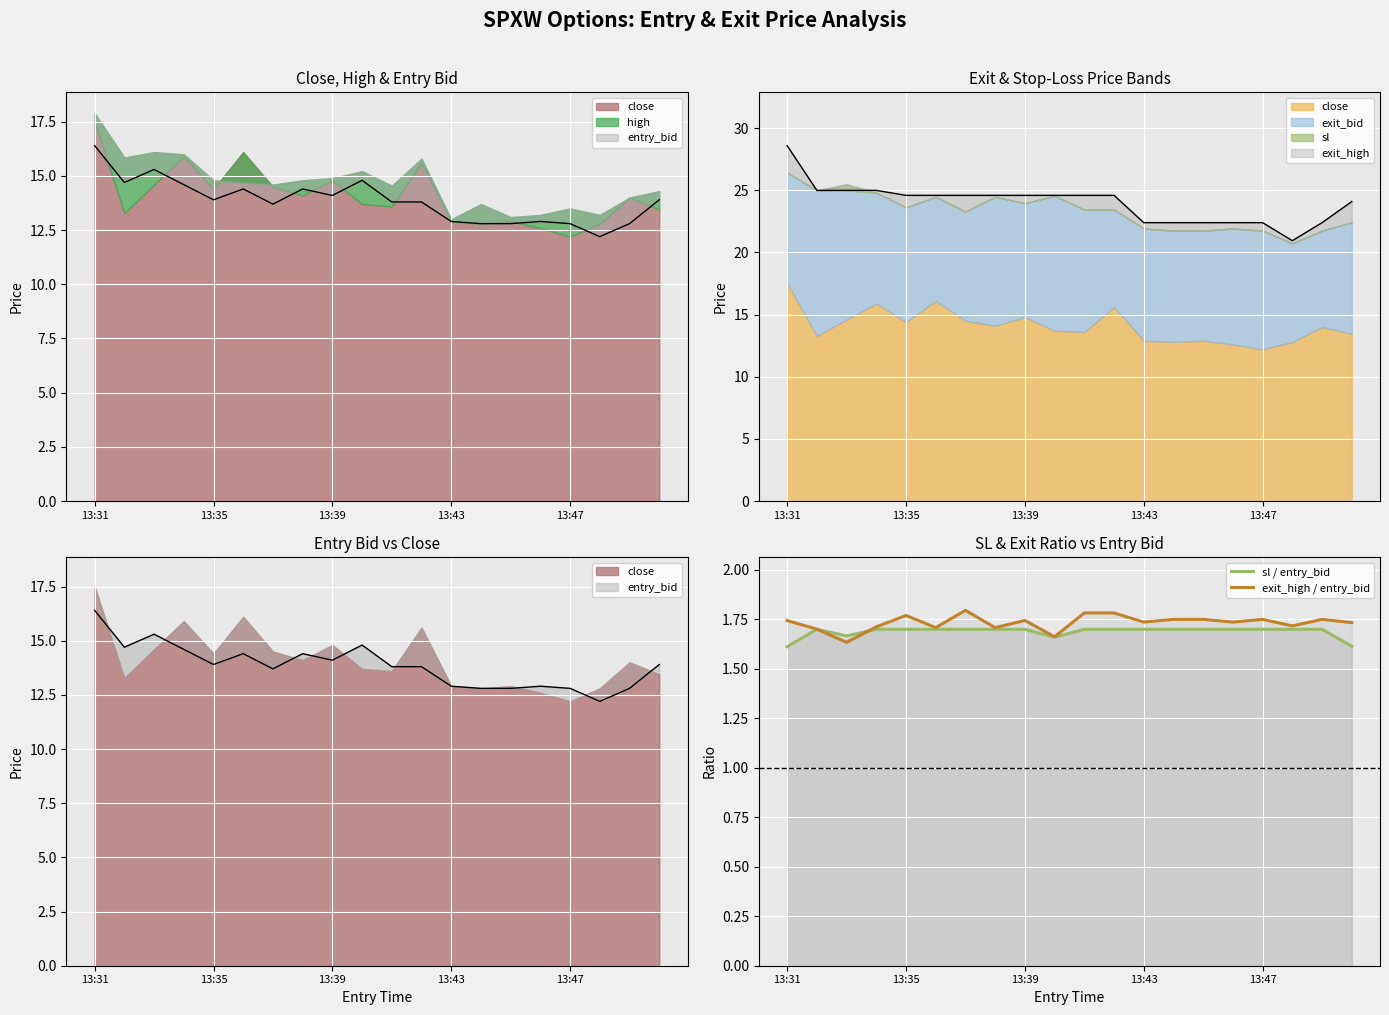

At which category is the sum across all series the highest?

6